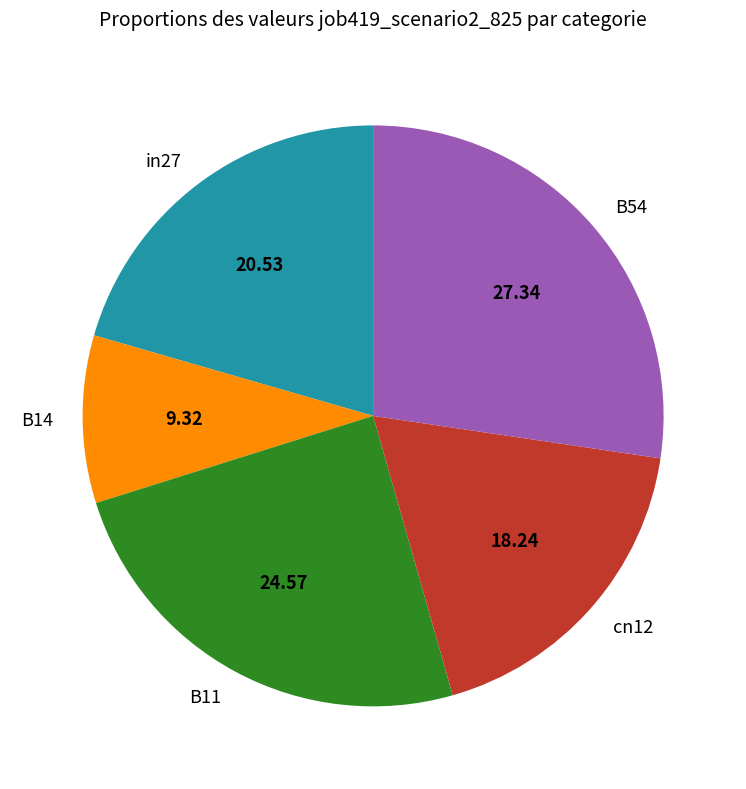

Is the sum of B11 and cn12 greater than half?

No